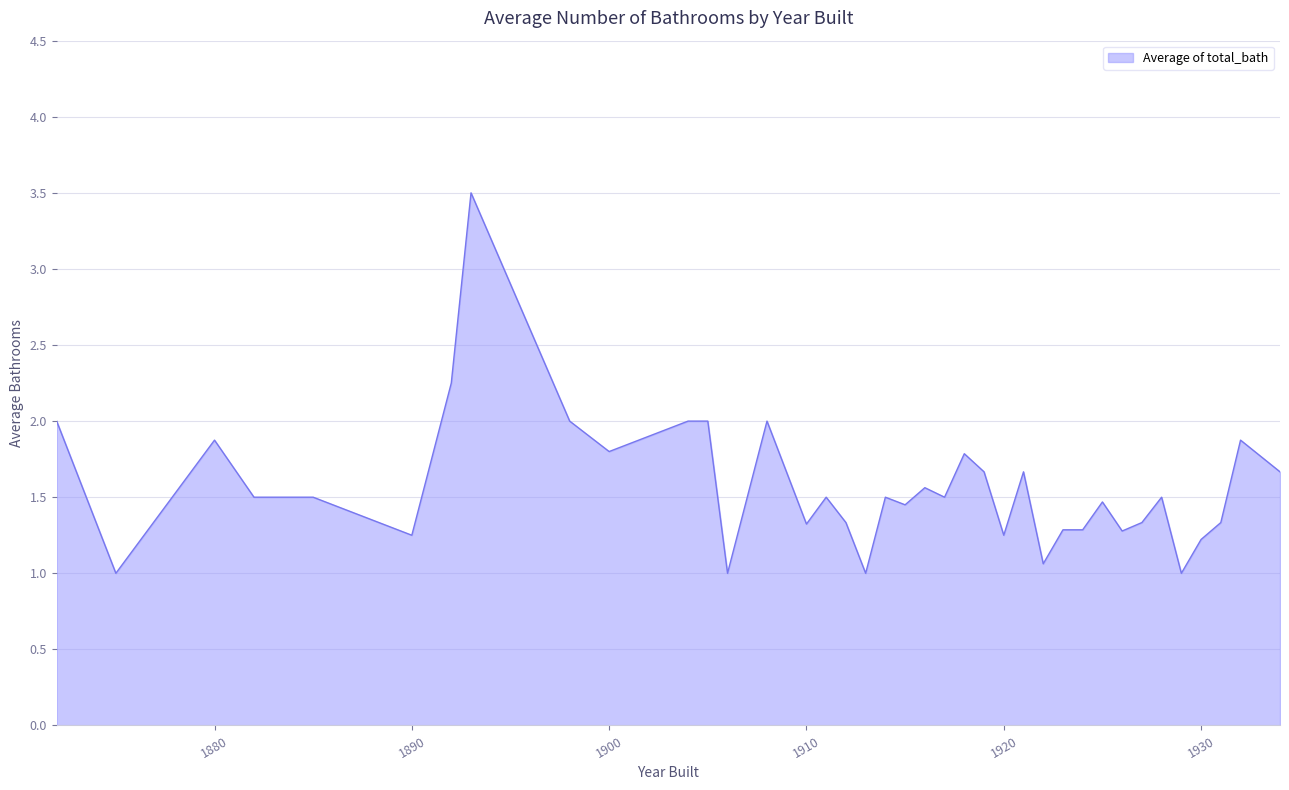

What is the maximum value shown in the chart?

3.5